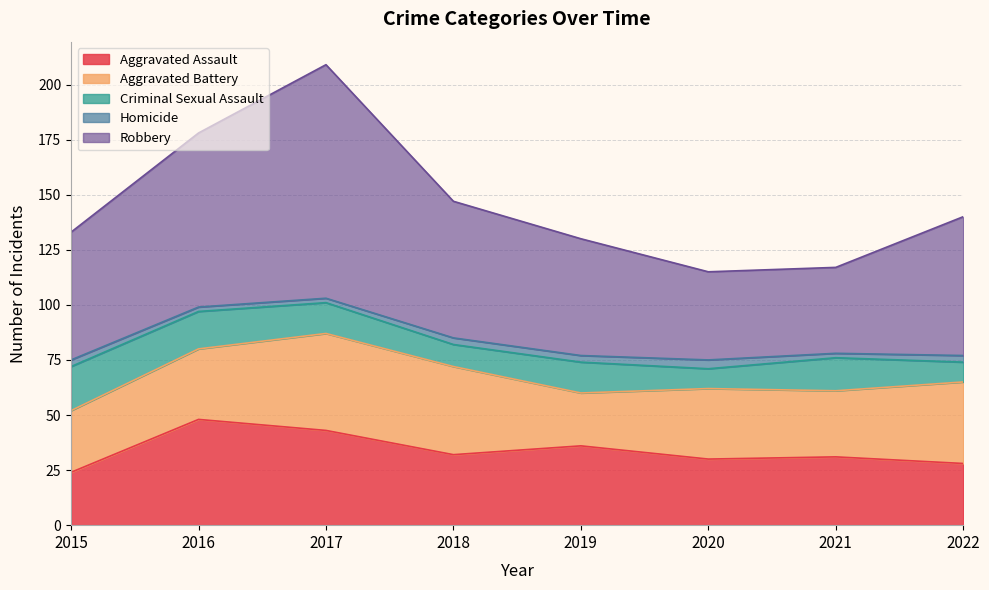

Reading left to right, transcribe all the data shown in this chart.

Aggravated Assault: 2015=24	2016=48	2017=43	2018=32	2019=36	2020=30	2021=31	2022=28
Aggravated Battery: 2015=28	2016=32	2017=44	2018=40	2019=24	2020=32	2021=30	2022=37
Criminal Sexual Assault: 2015=20	2016=17	2017=14	2018=10	2019=14	2020=9	2021=15	2022=9
Homicide: 2015=3	2016=2	2017=2	2018=3	2019=3	2020=4	2021=2	2022=3
Robbery: 2015=58	2016=79	2017=106	2018=62	2019=53	2020=40	2021=39	2022=63